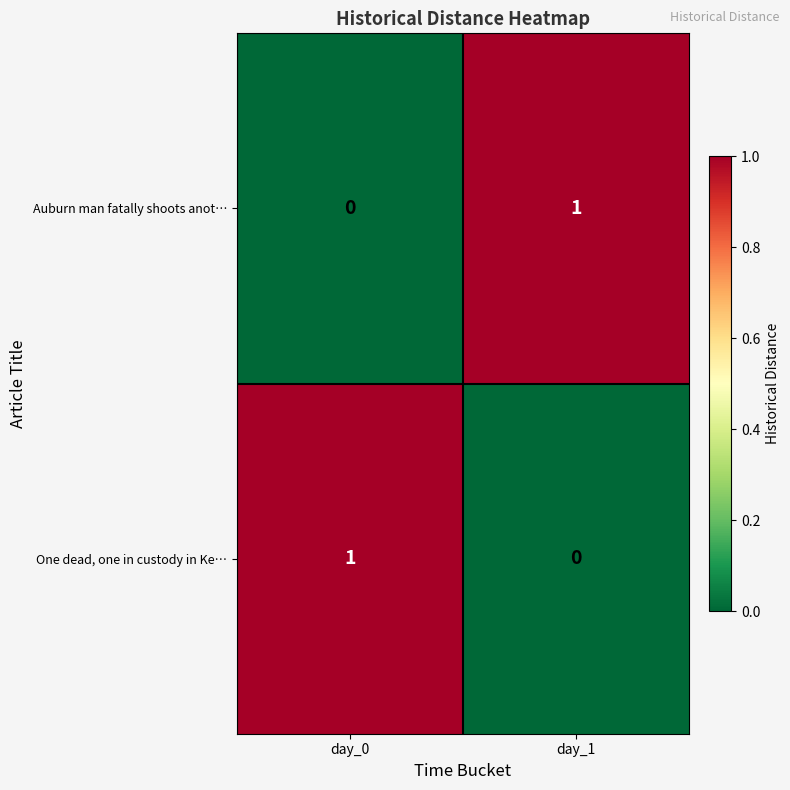

Which category has the highest value in the Auburn man fatally shoots anot… series?

day_1